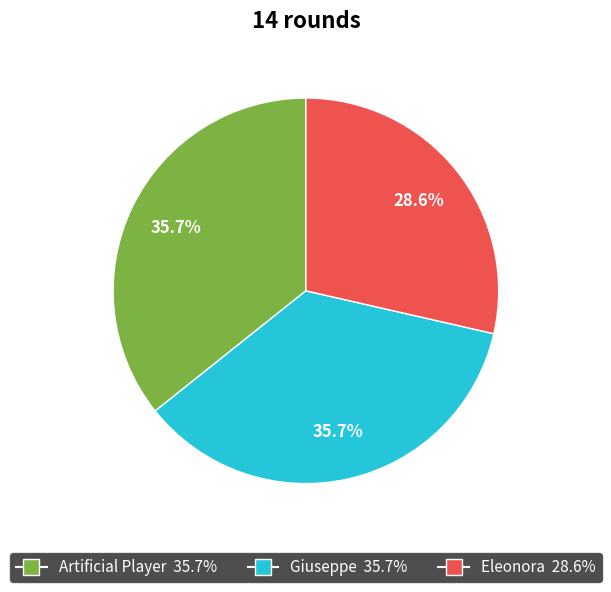

What is the smallest slice in the pie chart?

Eleonora